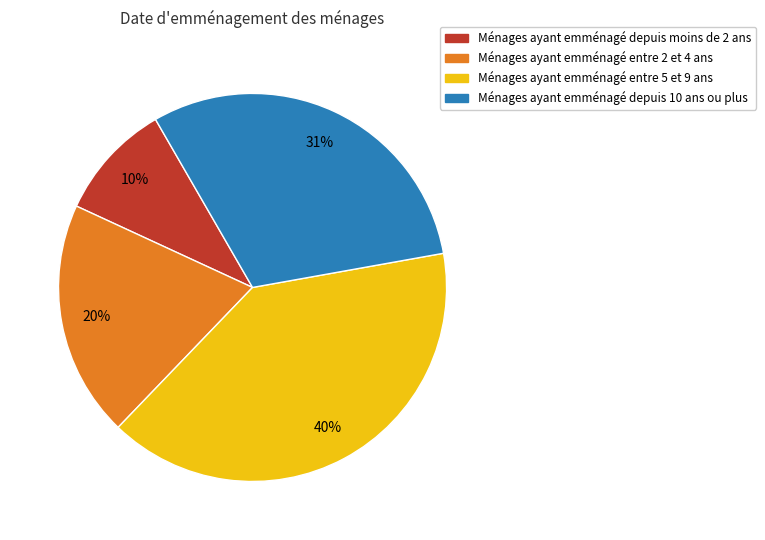

To the nearest percent, what is the average slice percentage?

25%